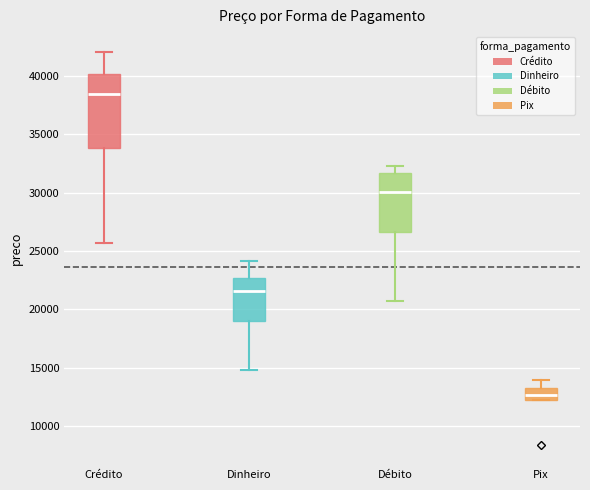

Reading left to right, read every box against the y-axis: the position of its median line, the range the box covers, and the ends of its whiskers. The values are not printed on the chart, so give them approximately, as read against the axis.

Crédito: median 38500, box 34000 to 40000, whiskers 25500 to 42000
Dinheiro: median 21500, box 19000 to 22500, whiskers 15000 to 24000
Débito: median 30000, box 26500 to 31500, whiskers 21000 to 32000
Pix: median 12500 (inside the box), box 12500 to 13500, whiskers 12000 to 14000